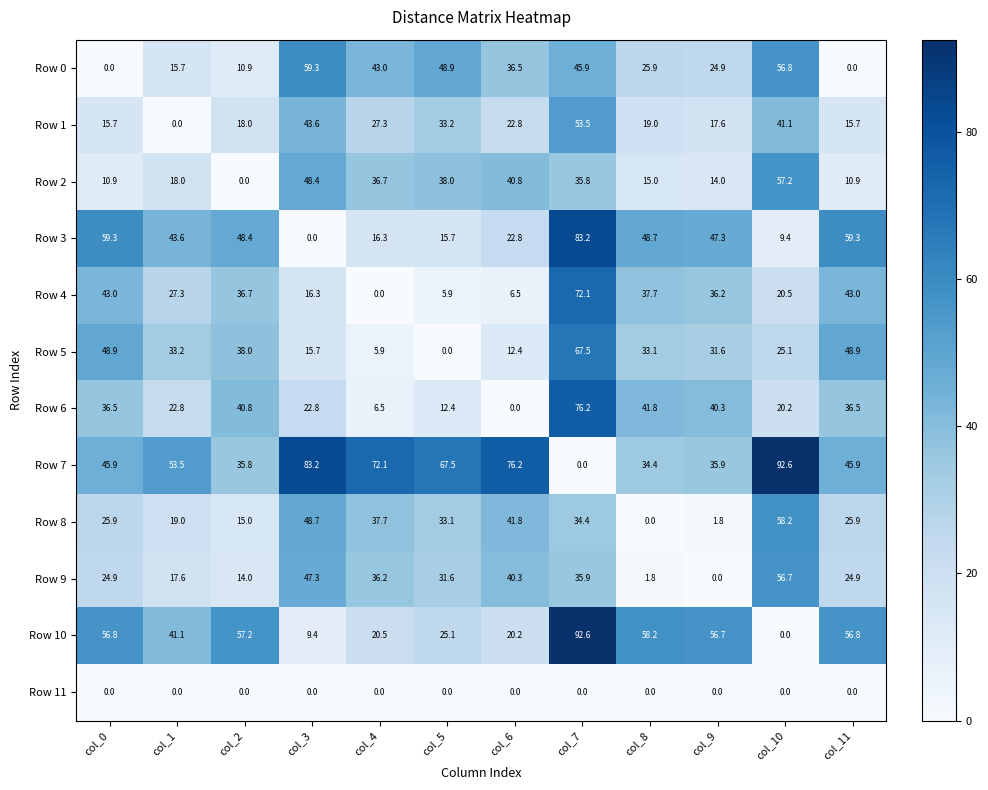

What is the average value of the Row 10 series?

41.2